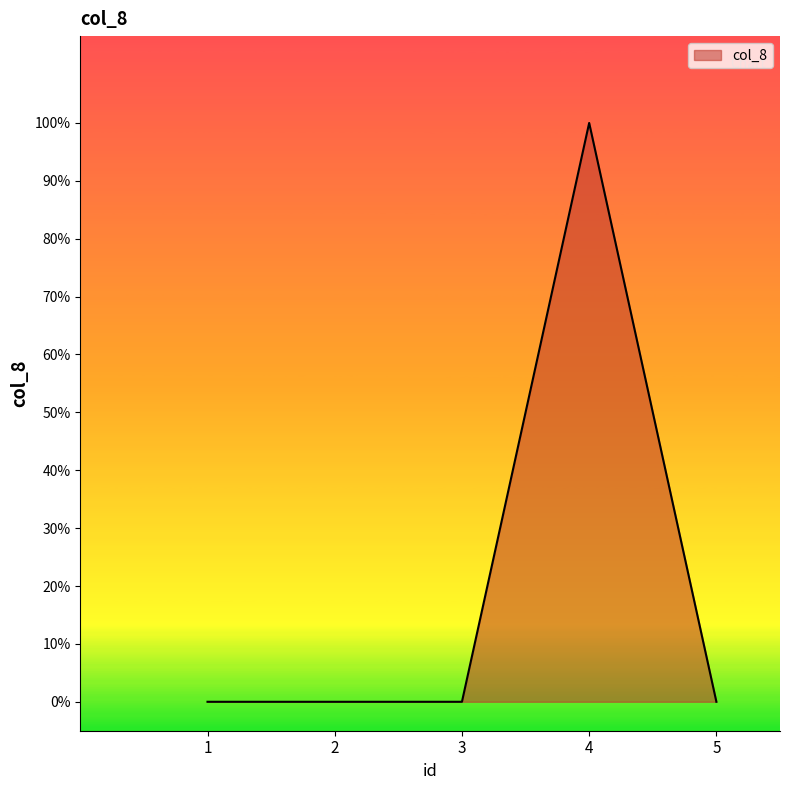

Does the chart have visible grid lines?

No